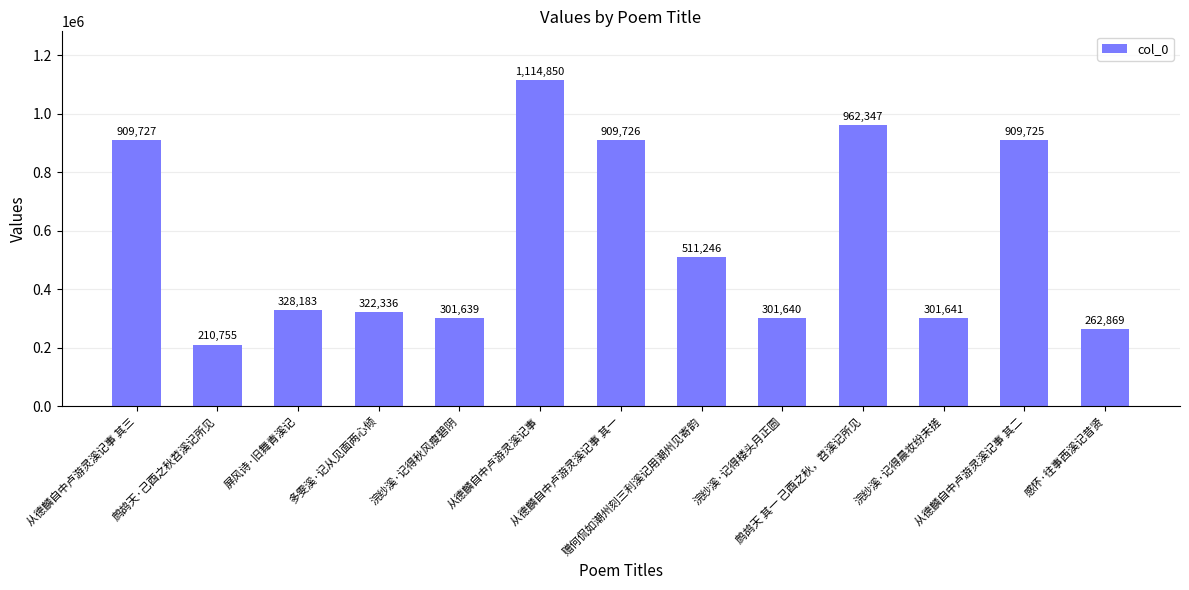

How many series are shown in this chart?

1